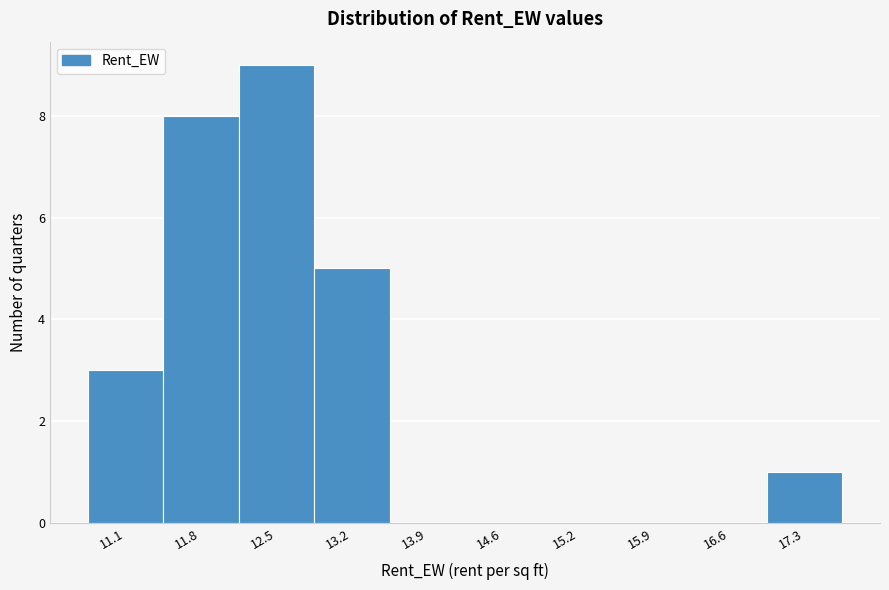

Reading left to right, transcribe this chart: for each bar, give the range it covers on the x-axis and its height. Neither the bar edges nor the heights are printed on the chart, so give them approximately, as read against the axes.

10.8 to 11.5: 3
11.5 to 12.2: 8
12.2 to 12.9: 9
12.9 to 13.5: 5
13.5 to 14.2: 0
14.2 to 14.9: 0
14.9 to 15.6: 0
15.6 to 16.3: 0
16.3 to 16.9: 0
16.9 to 17.6: 1